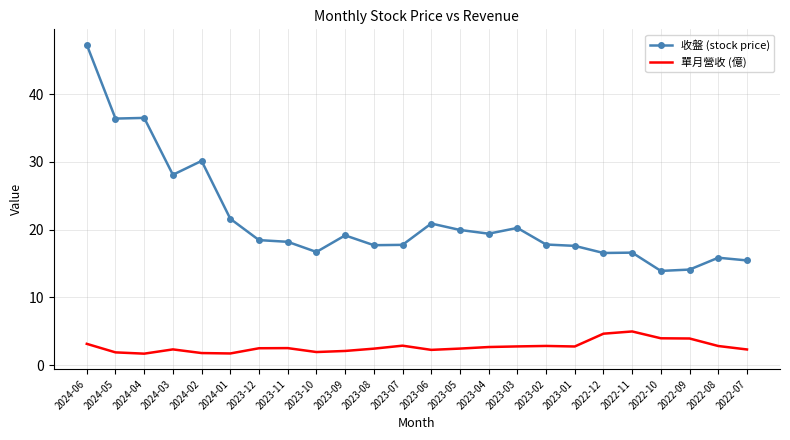

What is the difference between the maximum and minimum values in the 收盤 (stock price) series?

33.4